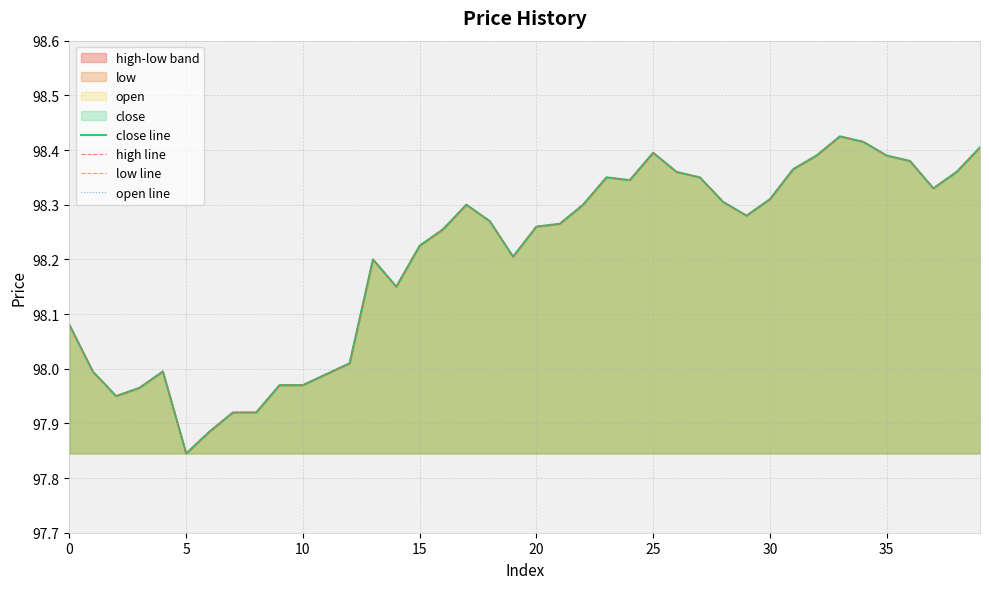

True or false: low line and close line cross at least once.

False